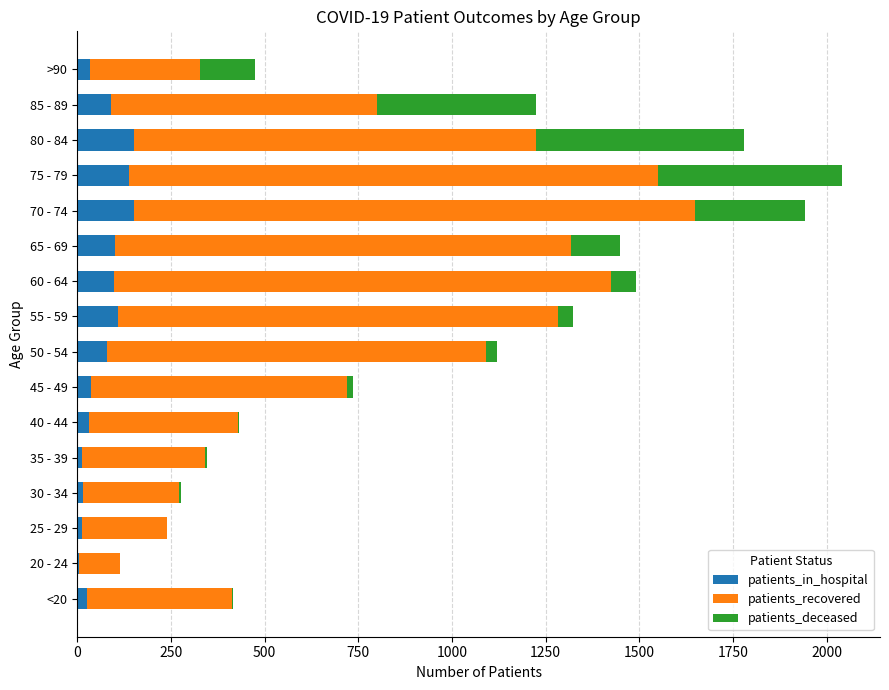

What is the highest value of the patients_in_hospital series?

152